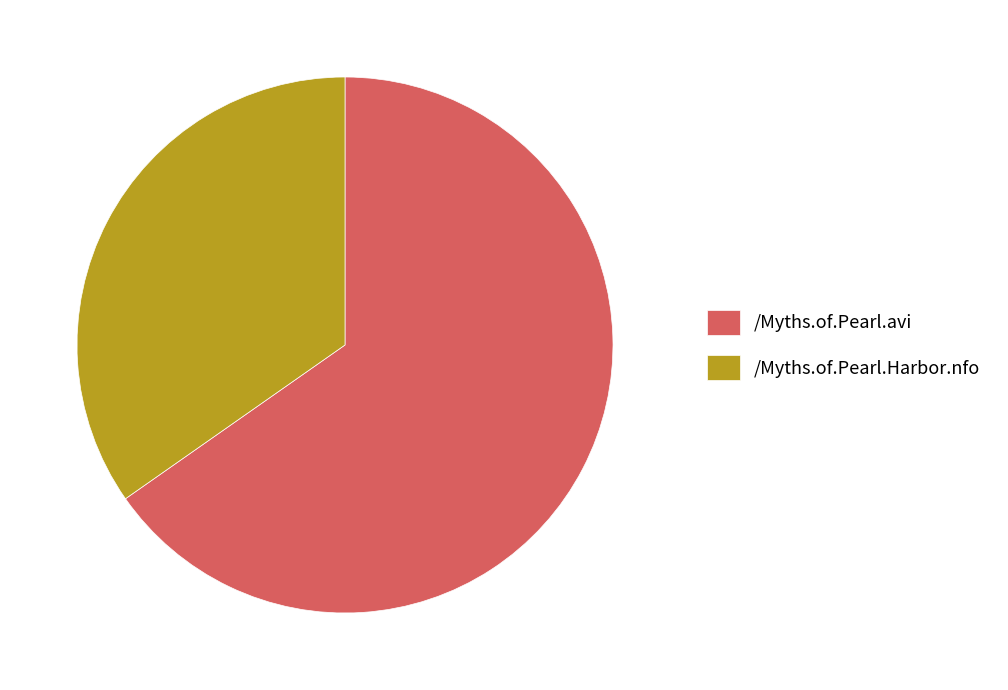

Approximately how many times larger is the value at /Myths.of.Pearl.Harbor.nfo compared to /Myths.of.Pearl.avi?

0.5